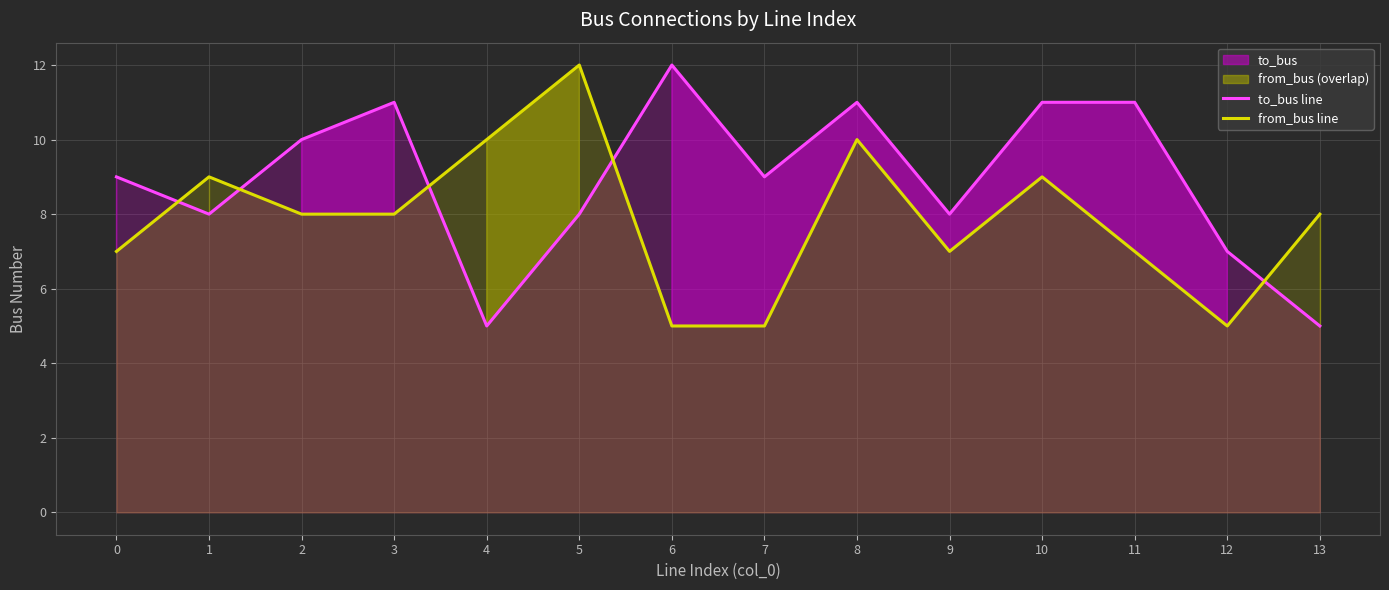

What is the sum of the from_bus line values at 5 and 1?

21